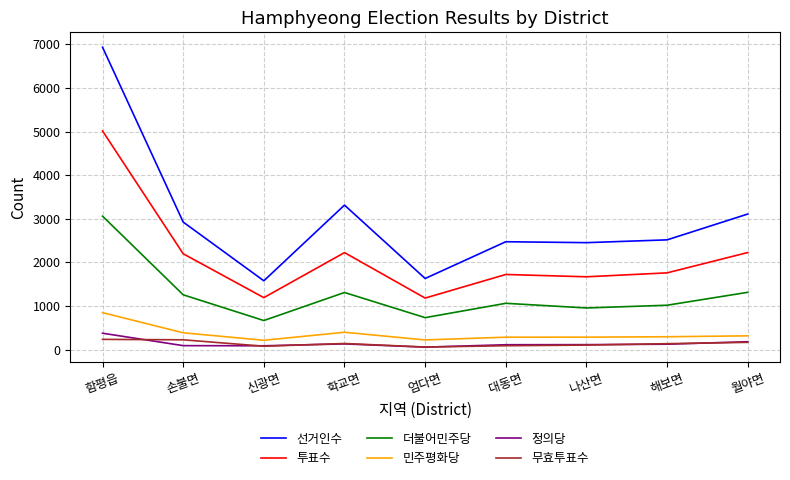

Which series has the largest total across all categories?

선거인수